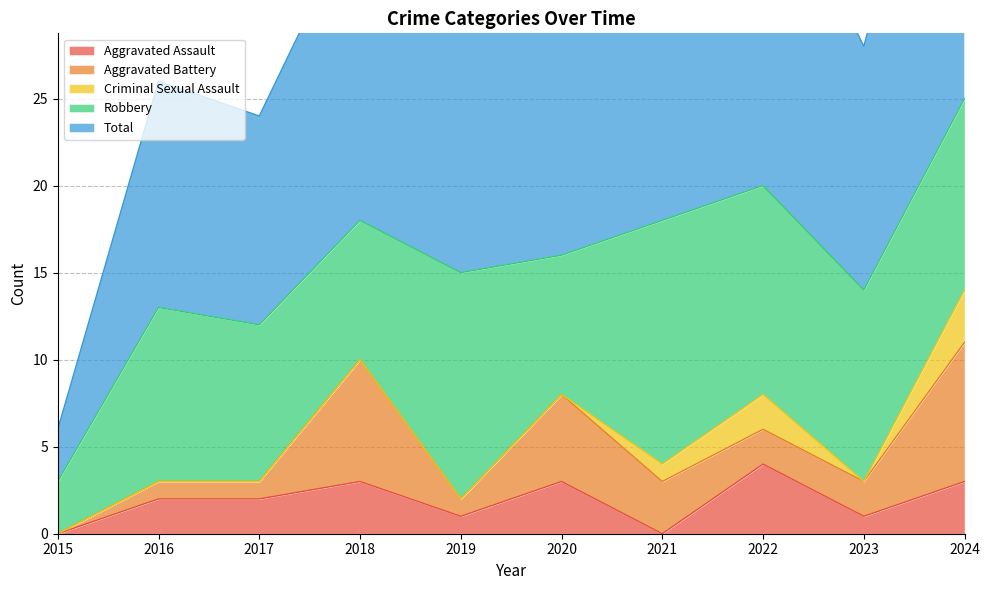

True or false: Total and Robbery intersect in this chart.

False